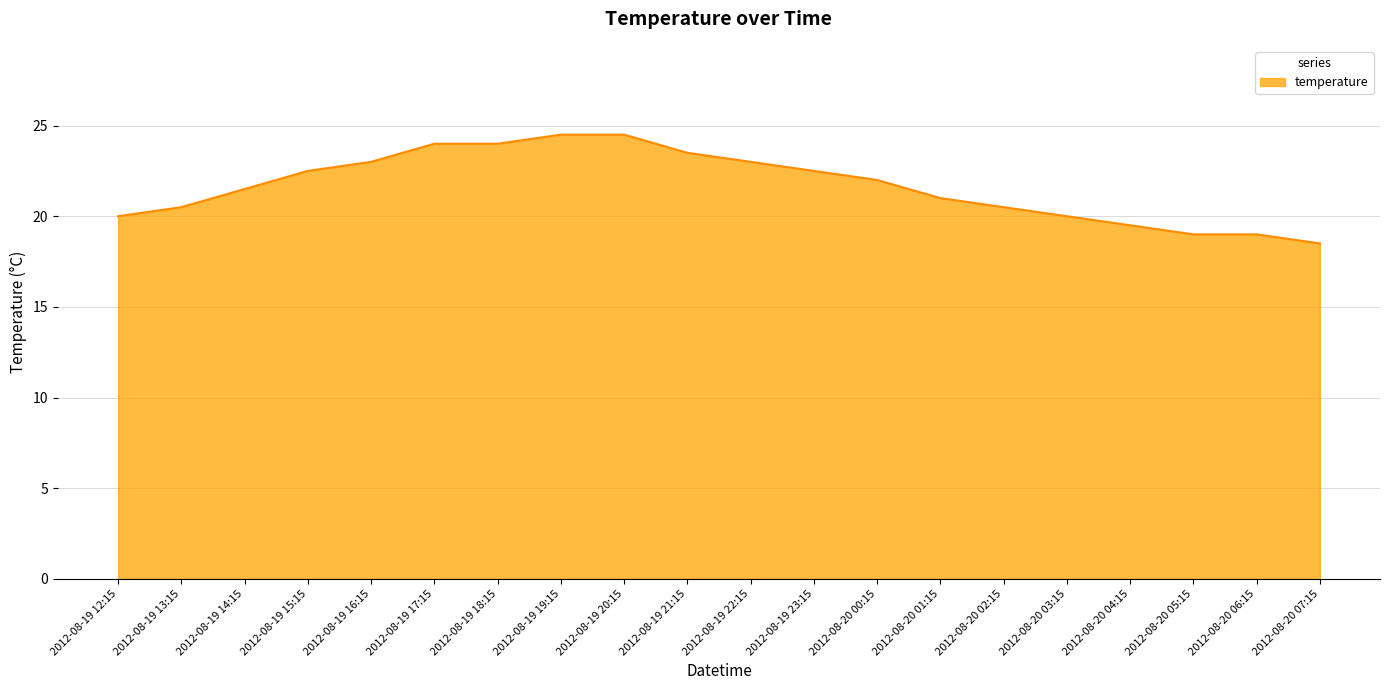

Count the number of categories in the chart.

20